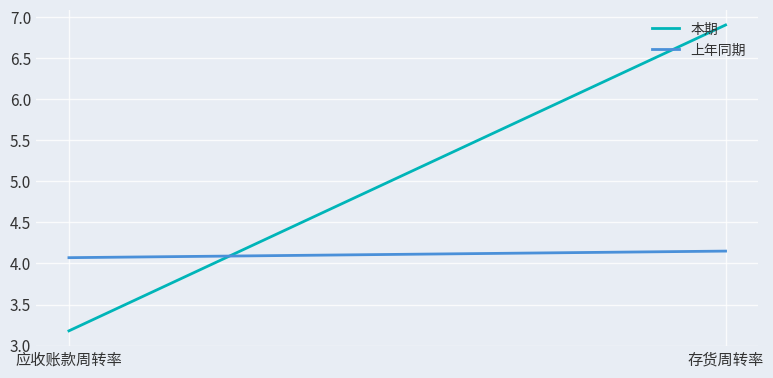

Is the value of 本期 at 应收账款周转率 greater than the value of 上年同期 at 应收账款周转率?

No